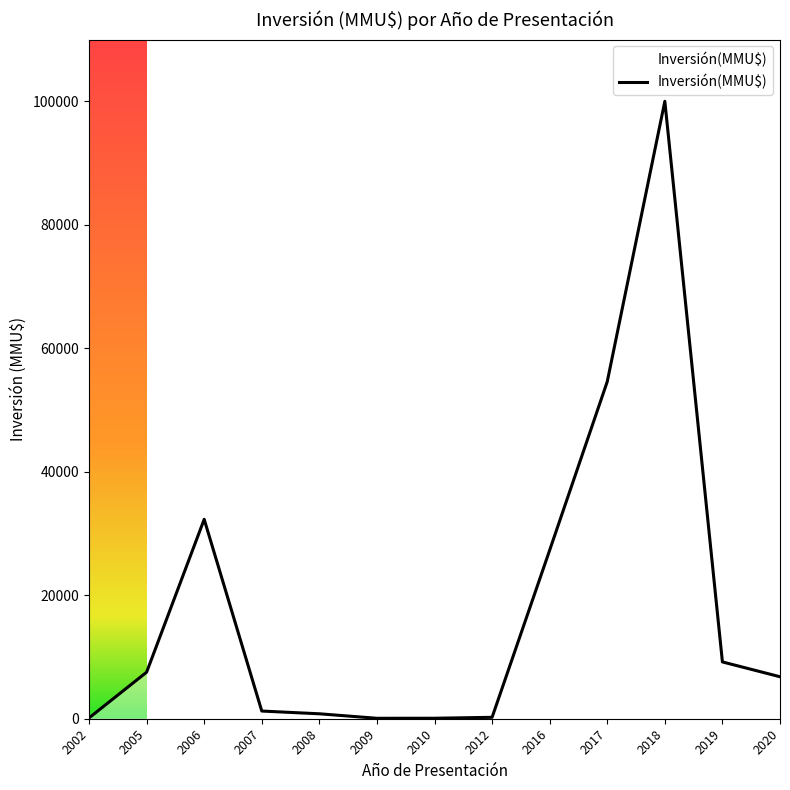

The value at 2019 is 9200. True or false?

True